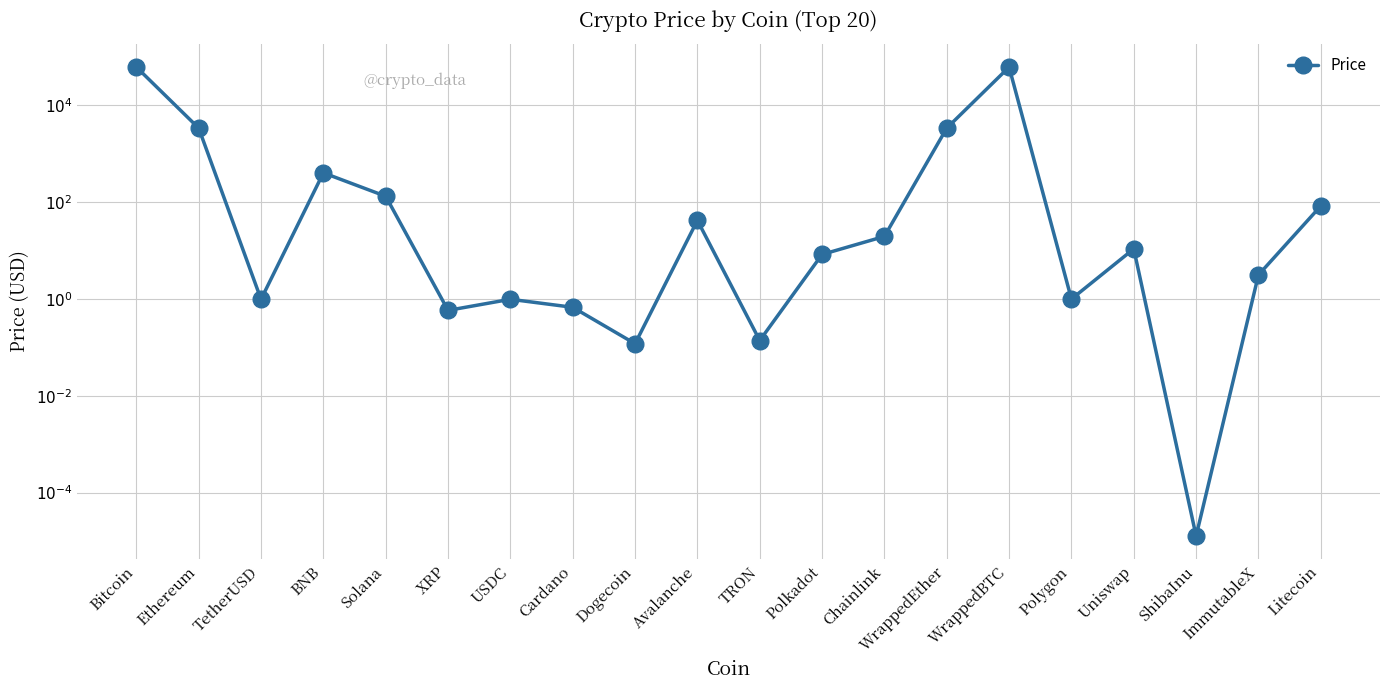

Which label corresponds to the largest value in the chart?

WrappedBTC